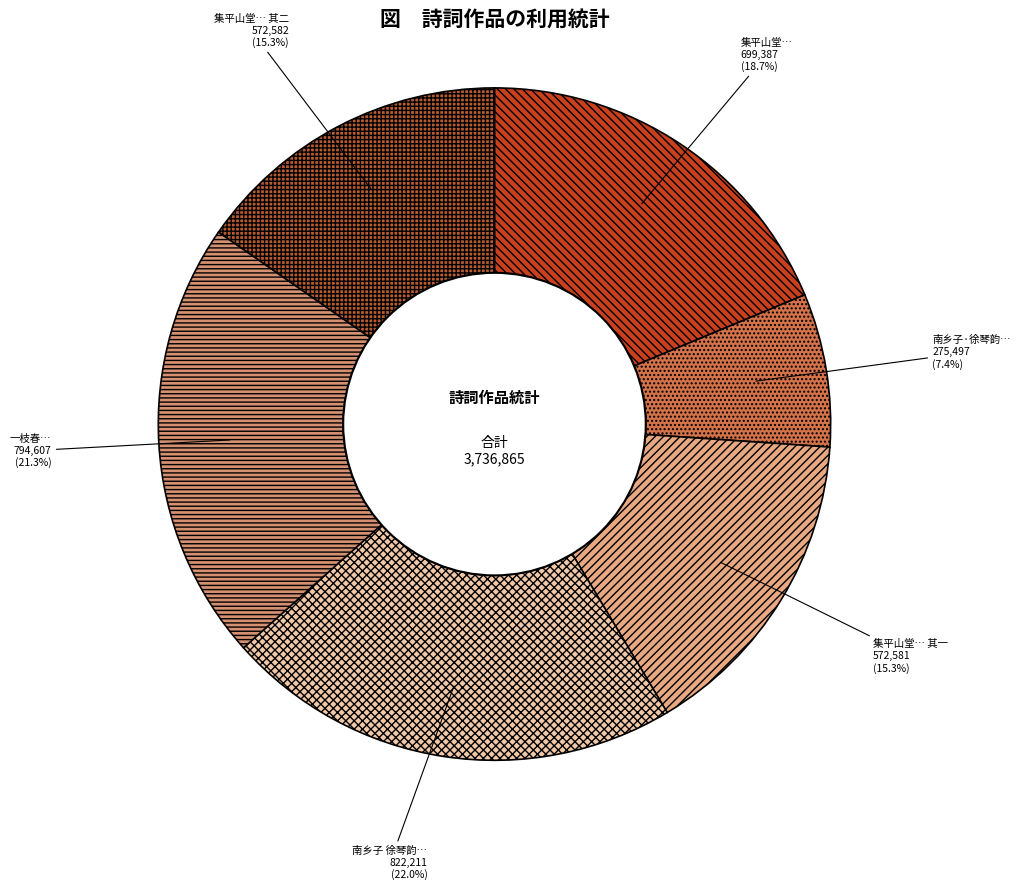

Which has a higher value, 集平山堂… or 南乡子·徐琴韵…?

集平山堂…